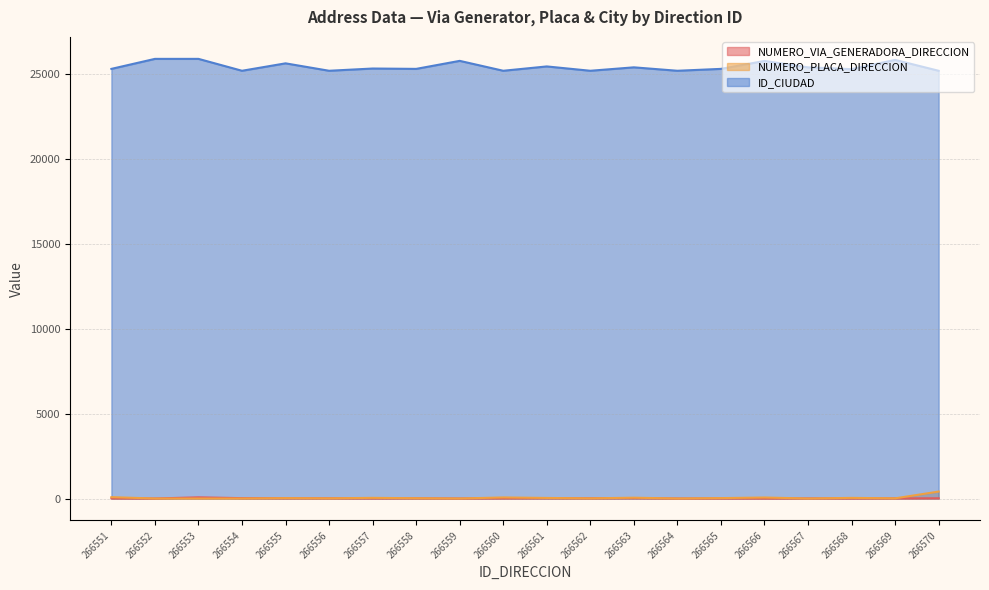

How many lines are shown in the chart?

3